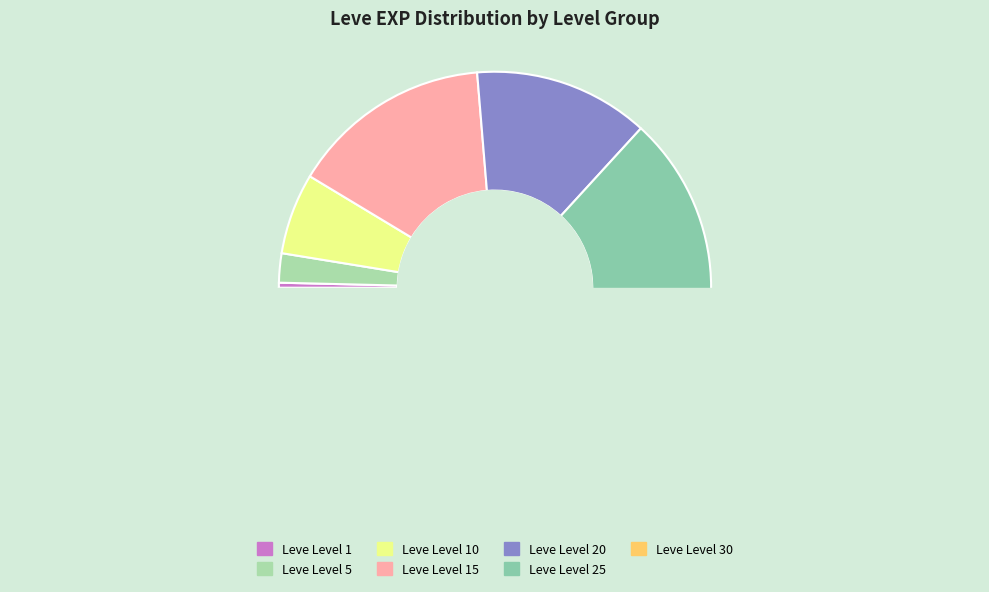

Which has a higher value, Leve Level 5 or Leve Level 1?

Leve Level 5